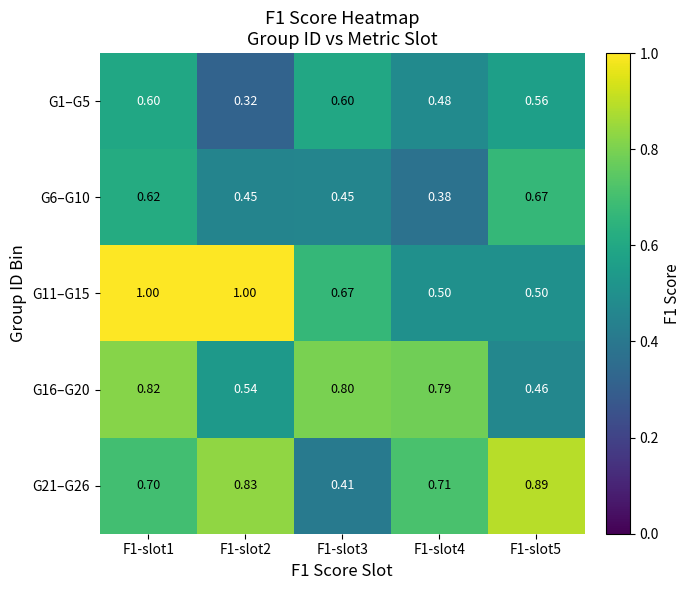

Which series has the largest range (max minus min)?

G11–G15